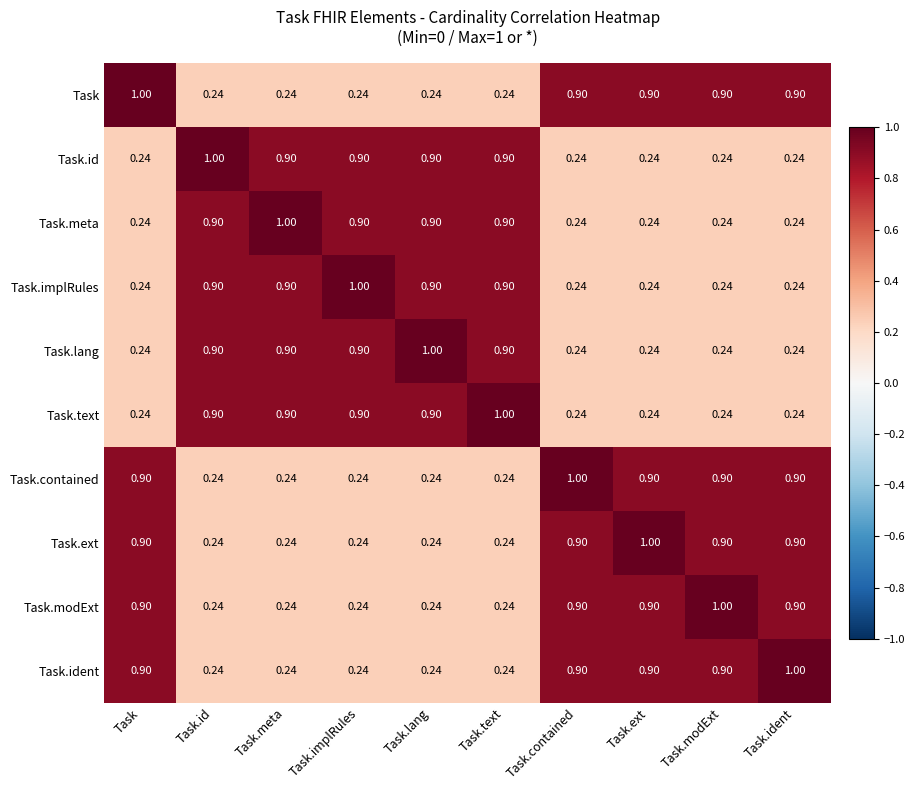

At which label does Task.text reach its peak?

Task.text